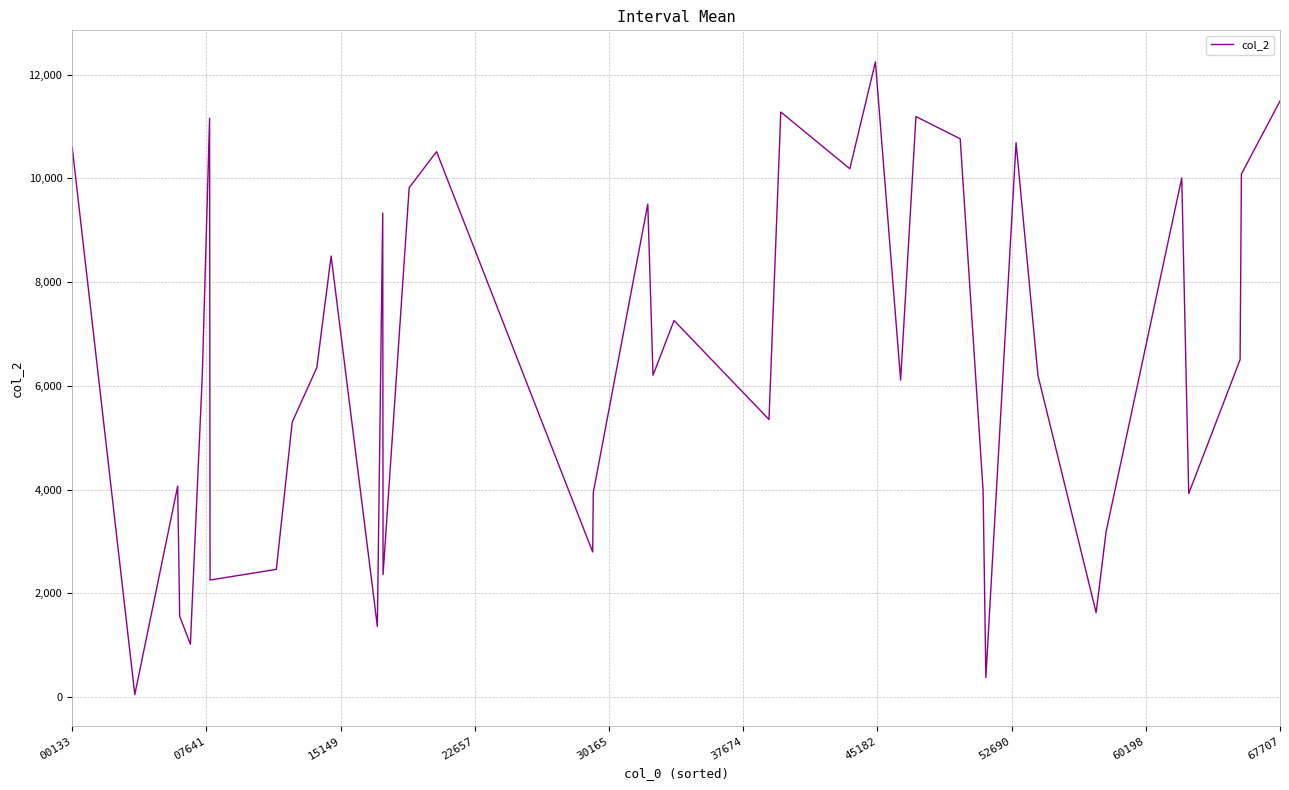

What is the difference between the maximum and minimum values?

12192